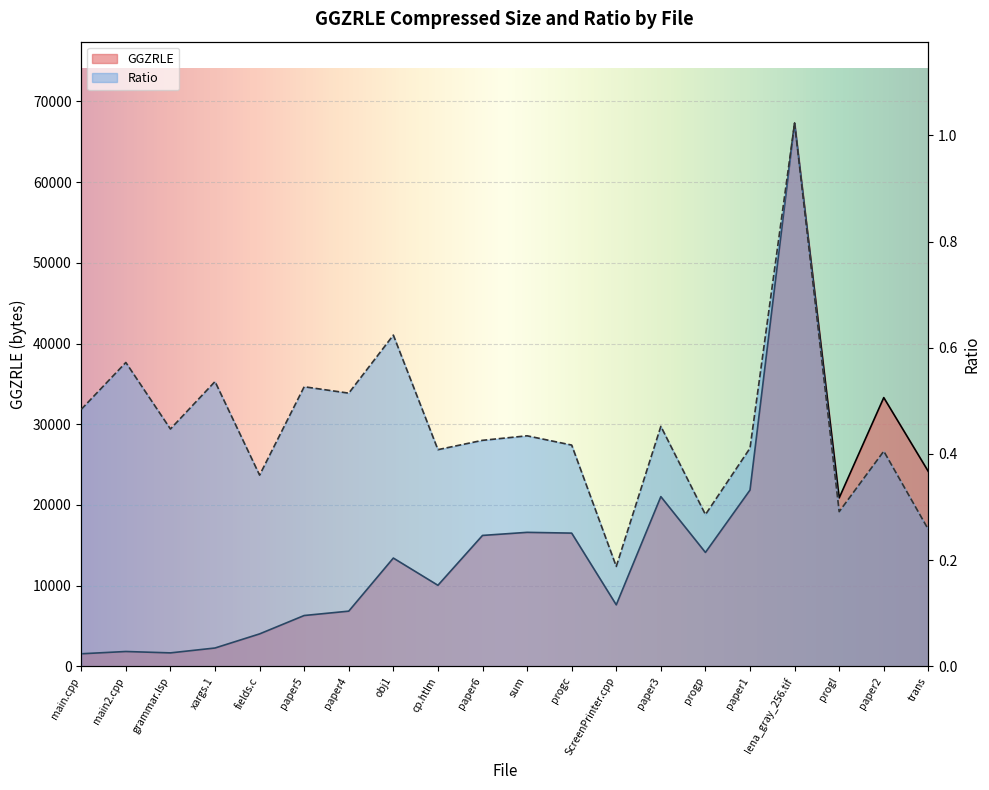

What is the approximate value of GGZRLE at fields.c?

4015.0